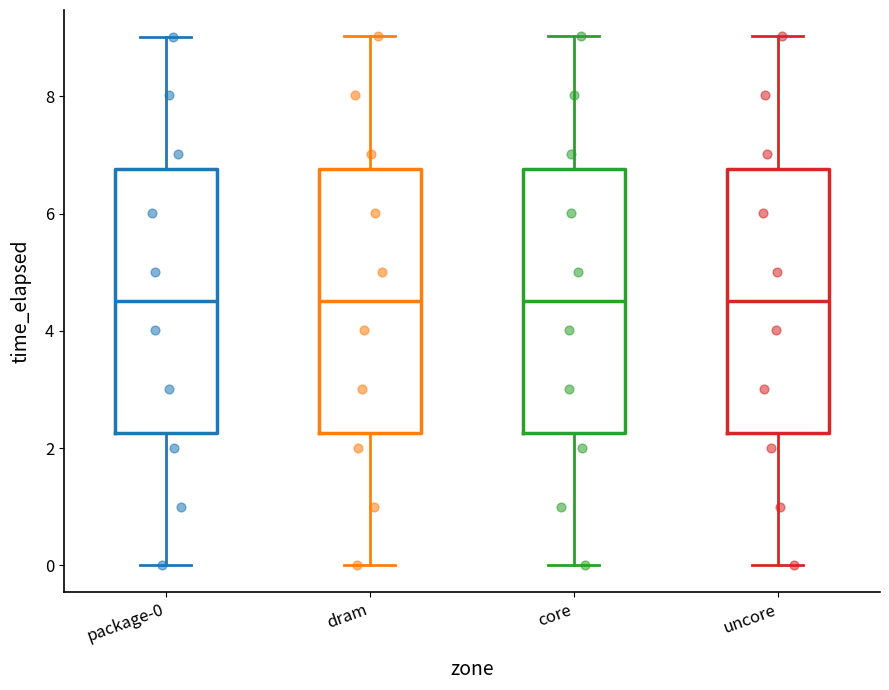

Where is the upper edge of the box for core on the y-axis? The values are not printed on the chart, so give them approximately, as read against the axis.

6.8